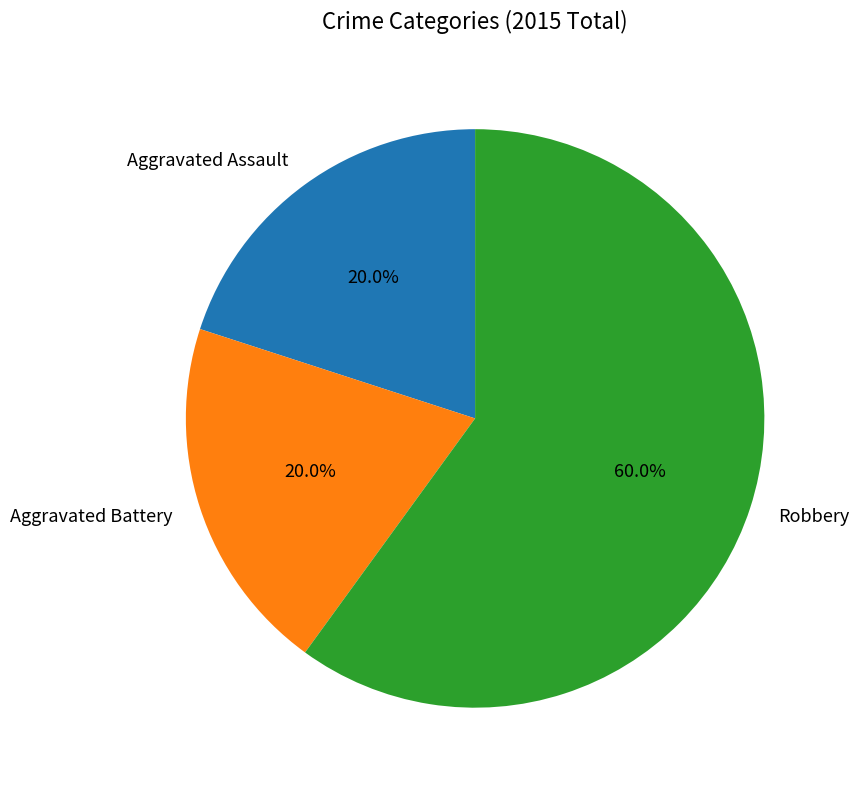

What portion of the pie excludes Robbery?

40.0%